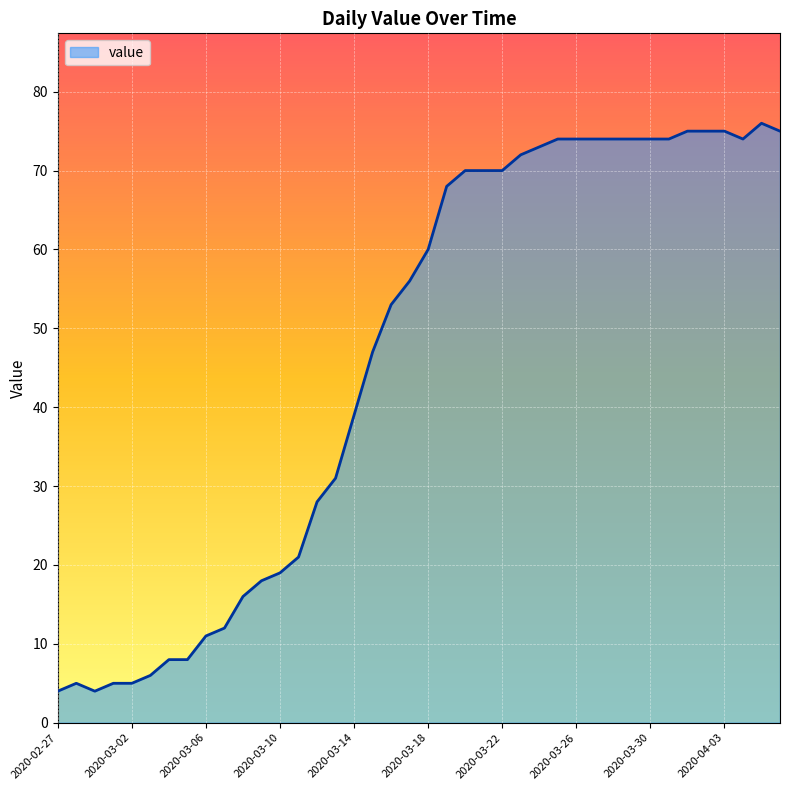

What is the difference between the maximum and minimum values?

72